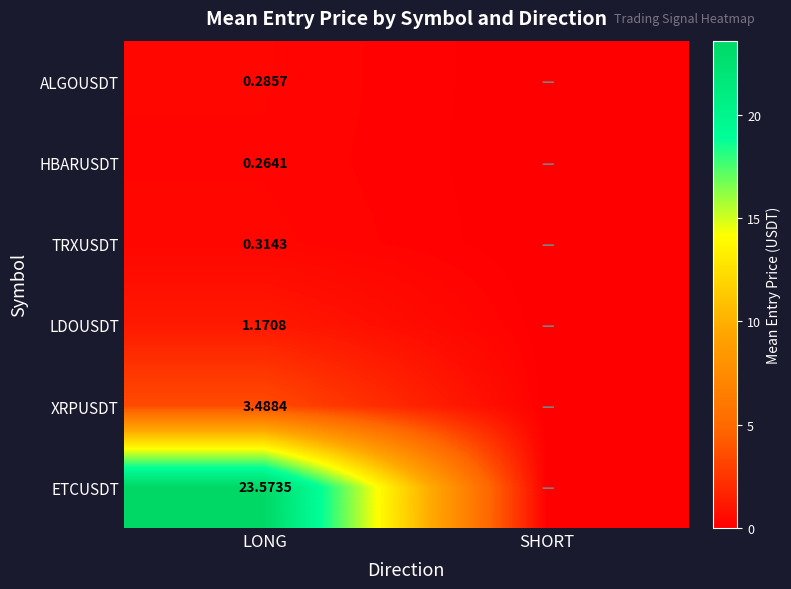

At which category is the sum across all series the highest?

LONG